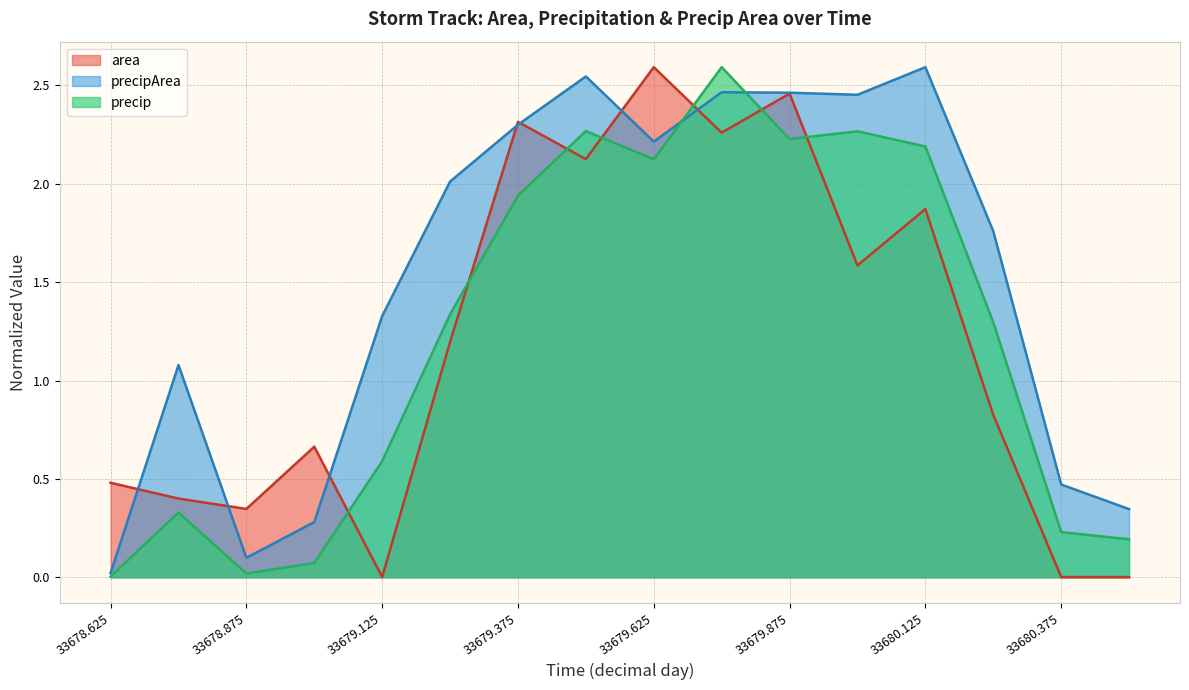

What is the sum of the precipArea values at 33679.125 and 33679.75?

3.8